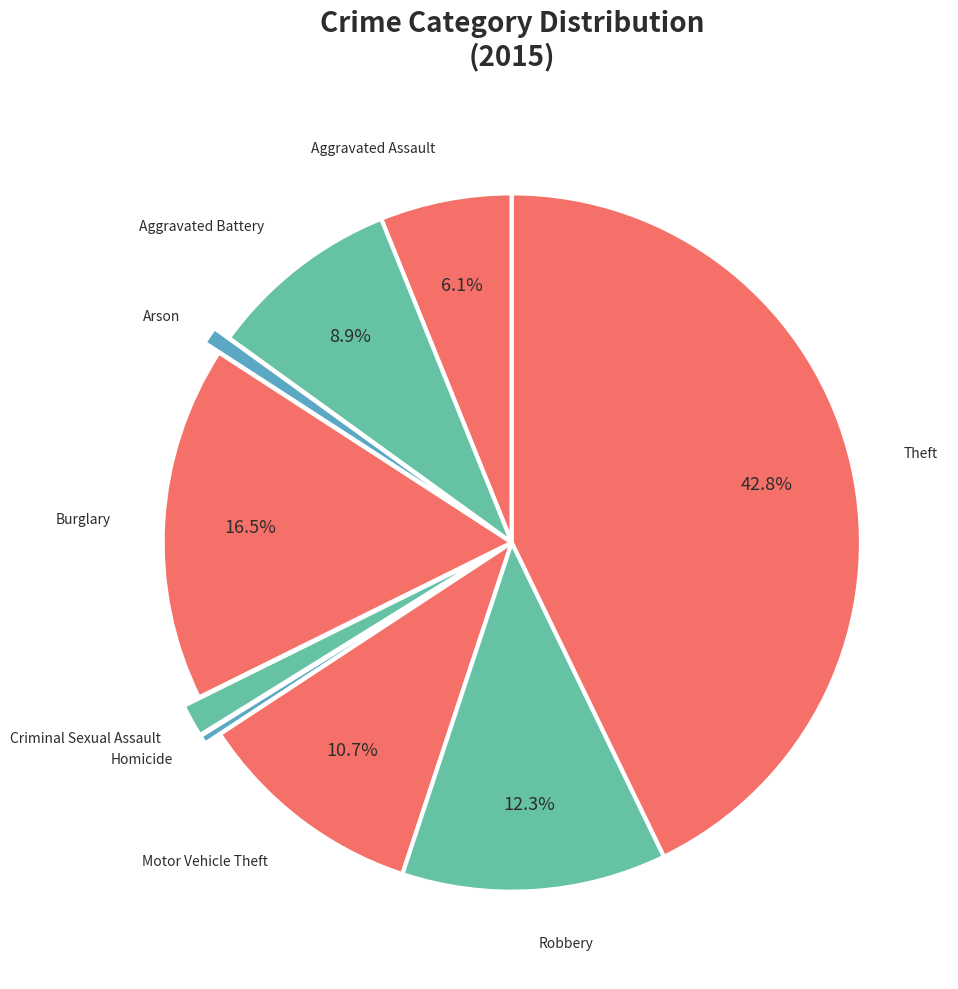

How many segments does this pie chart have?

9